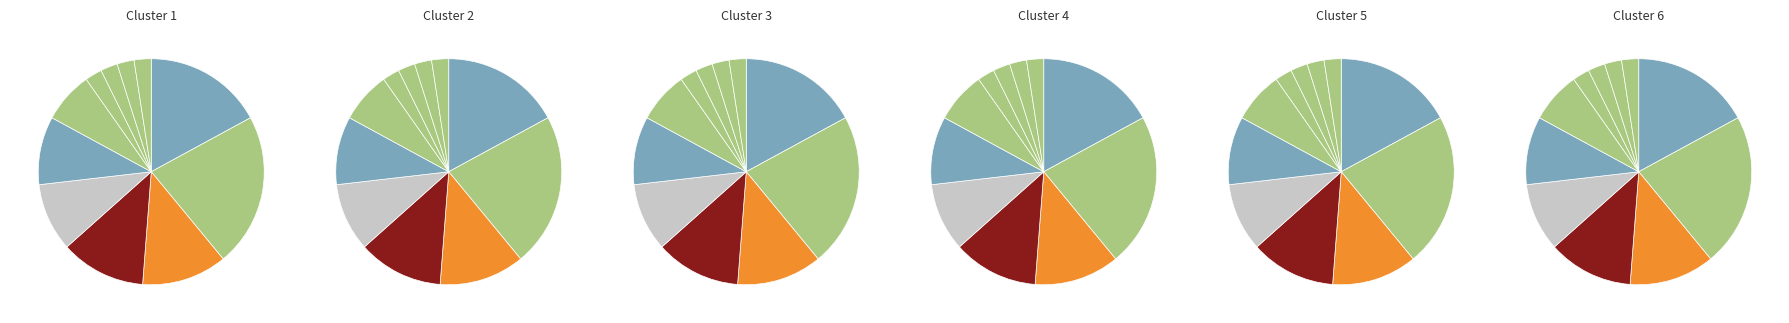

Is it true that osem is 8% of the pie?

False